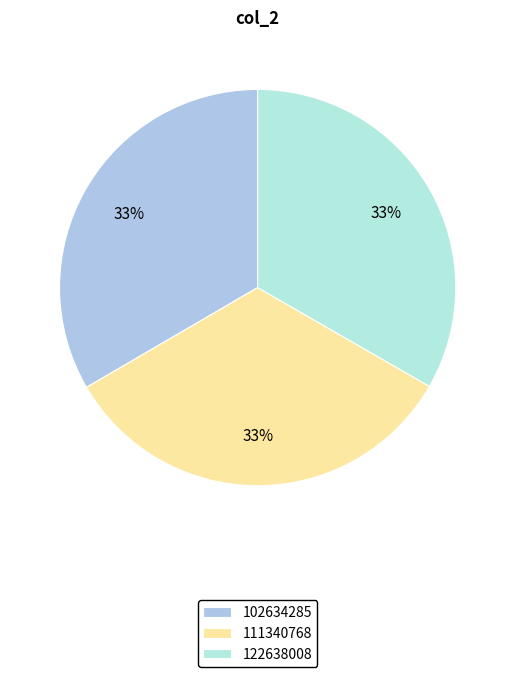

Which slice is the largest?

102634285